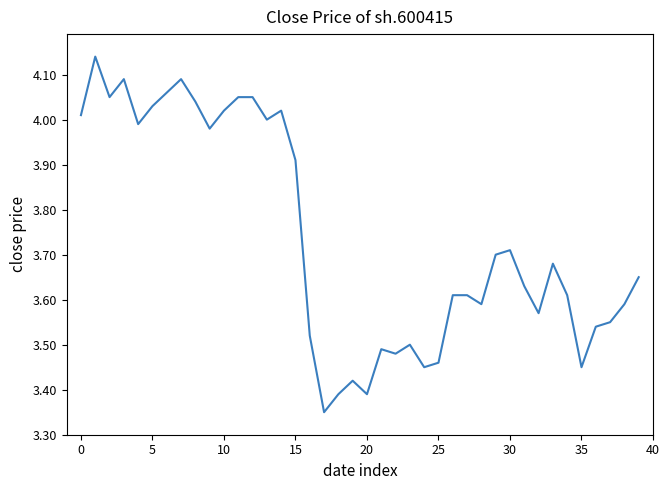

What is the label of the 11th point from the right?

29